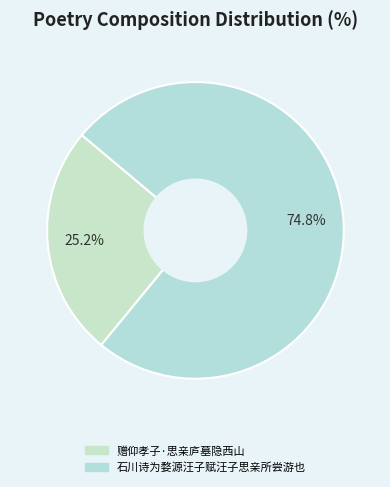

Do 石川诗为婺源汪子赋汪子思亲所尝游也 and 赠仰孝子·思亲庐墓隐西山 together represent more than half of the pie?

Yes